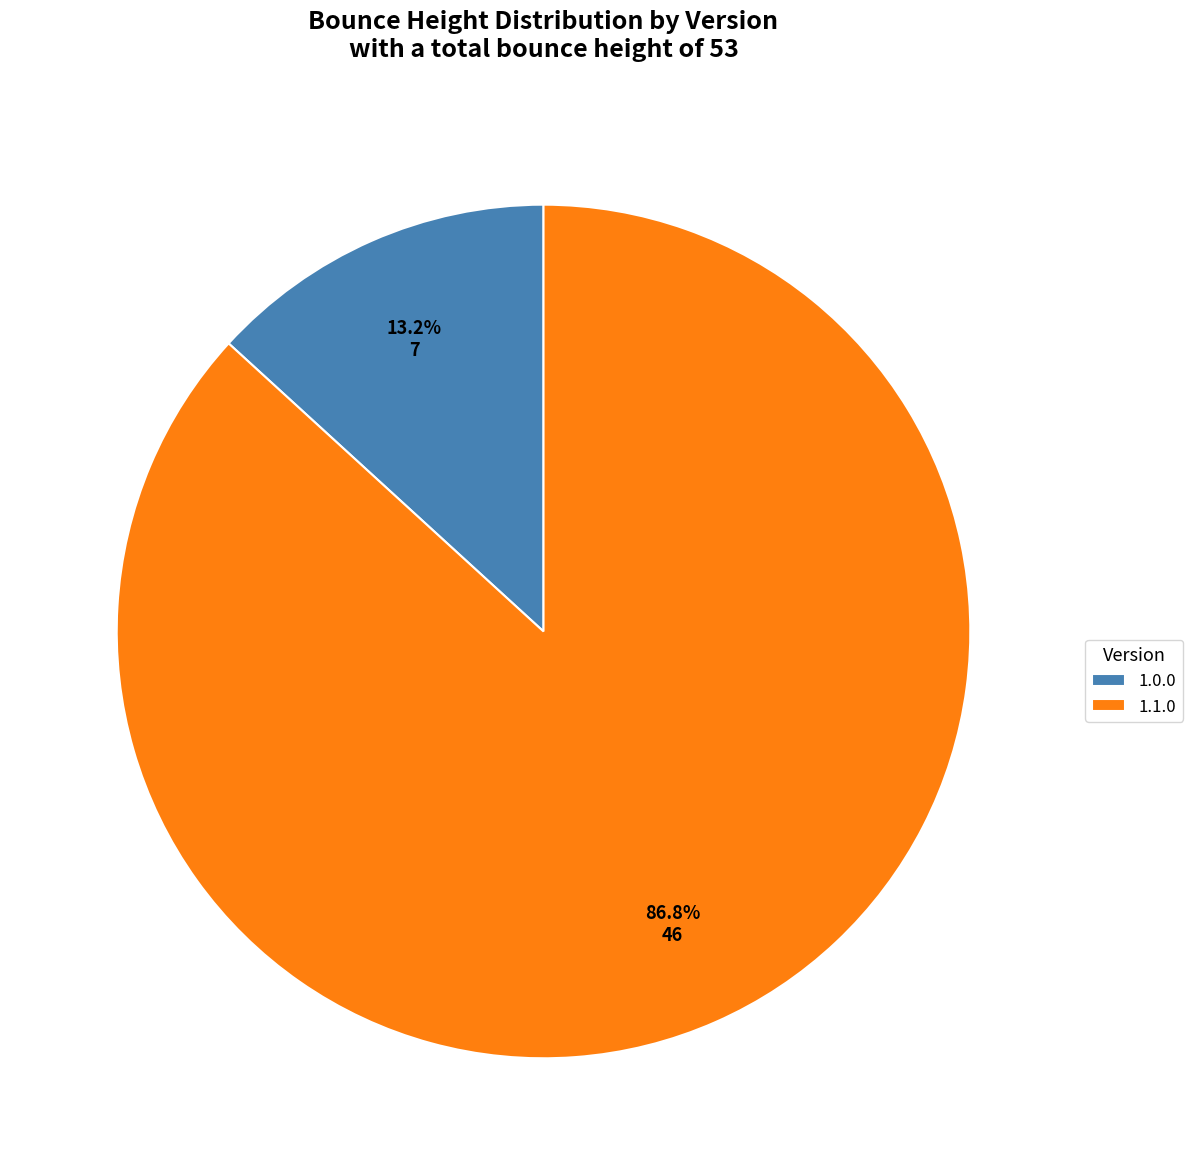

How many slices are in this pie chart?

2